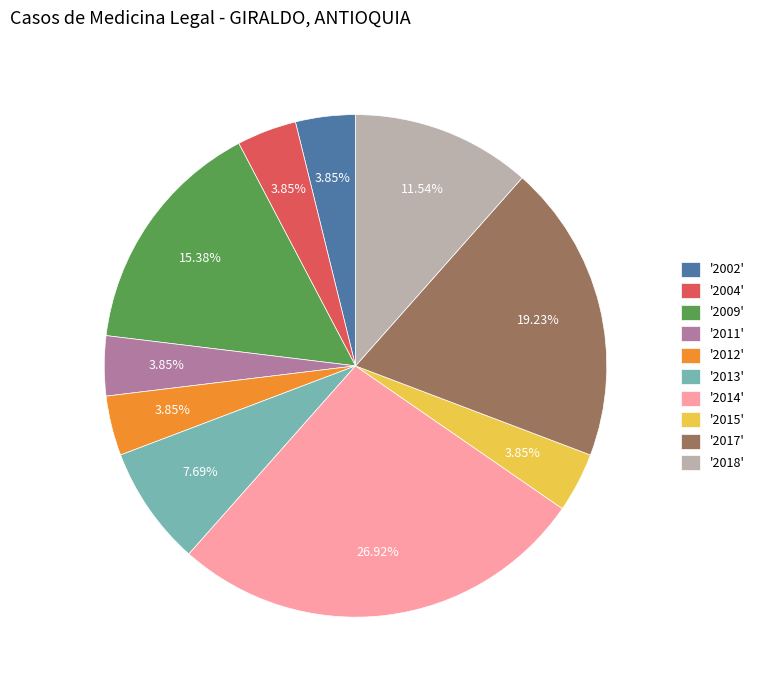

To the nearest percent, what is the difference between the largest and smallest slice percentages?

23%